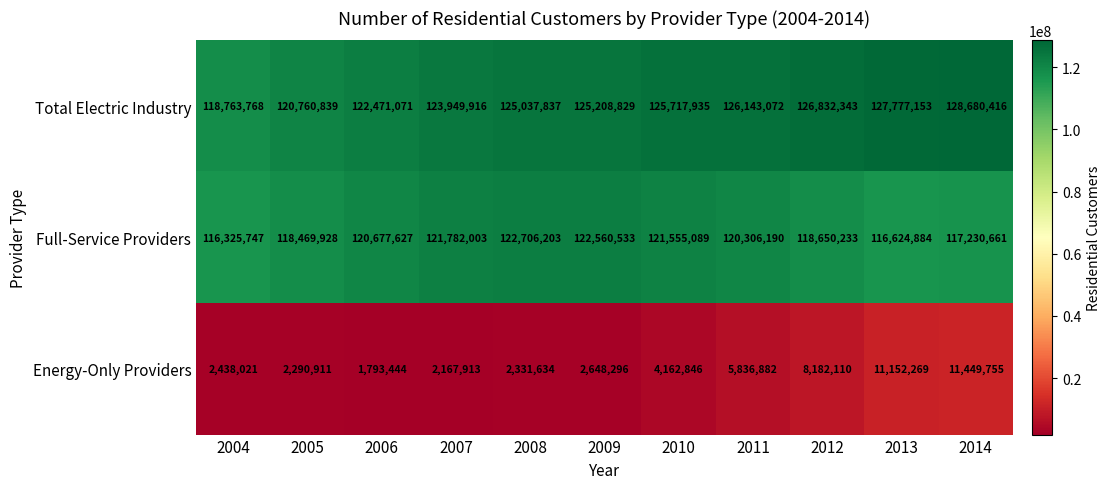

Which series changed the most between 2011 and 2014?

Energy-Only Providers